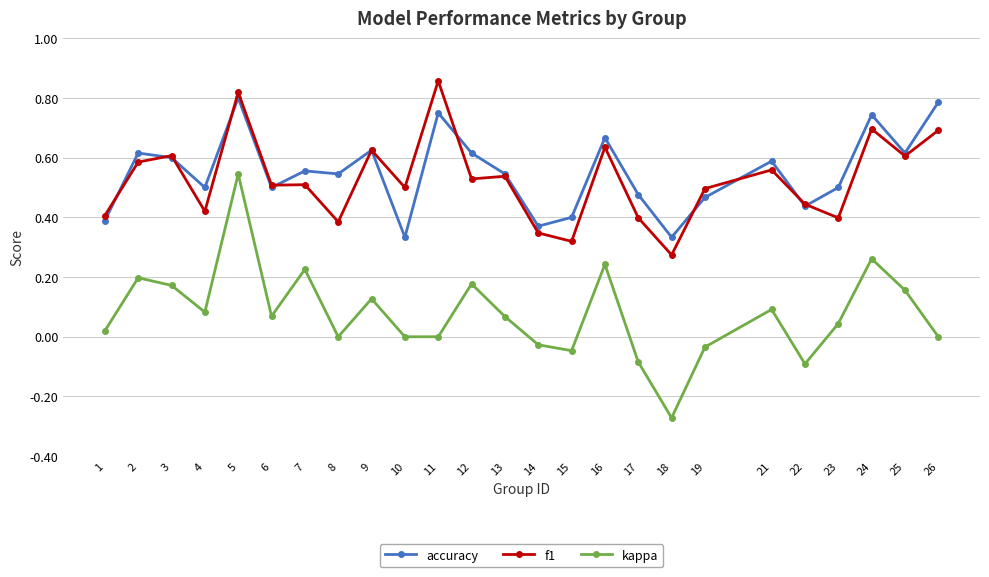

What is the total value across all series at 3?

1.4